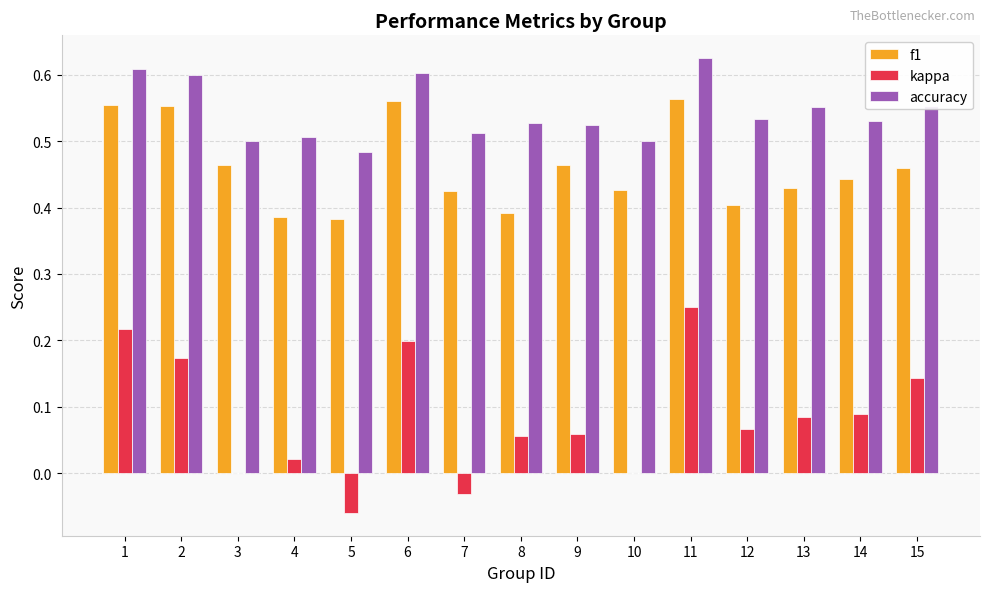

Which series has the largest total across all categories?

accuracy